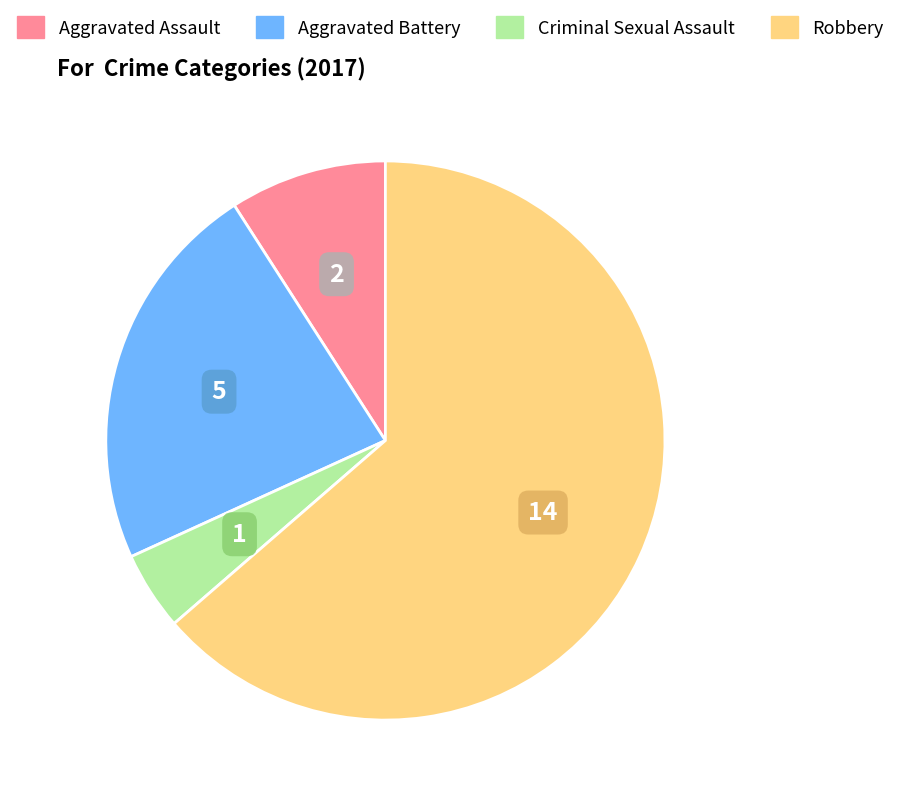

Which has a higher value, Aggravated Assault or Robbery?

Robbery